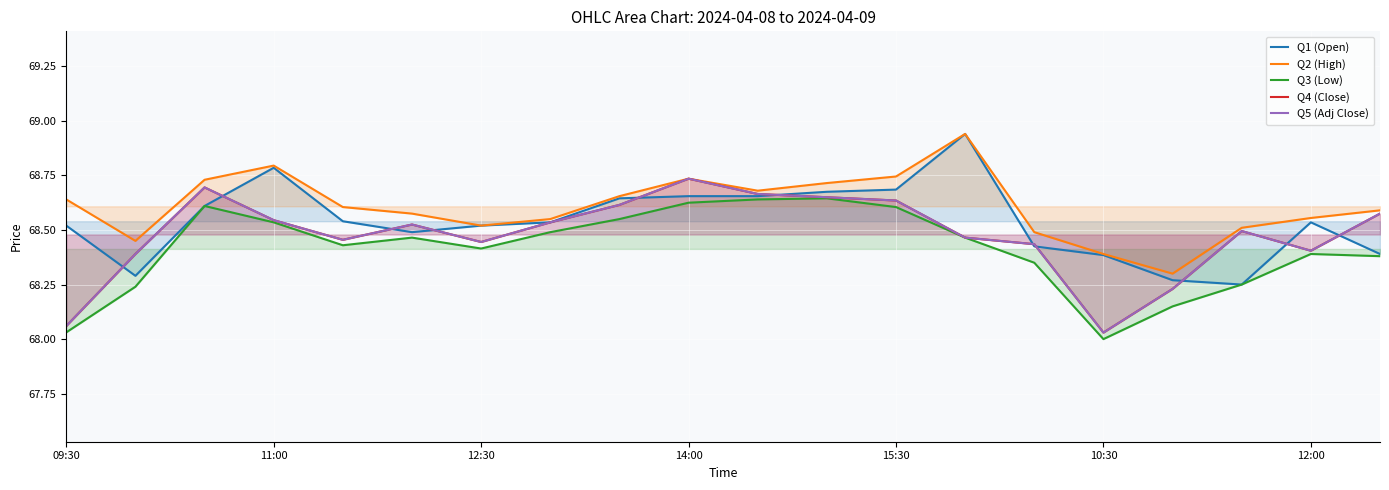

True or false: Q4 (Close) and Q3 (Low) cross at least once.

False